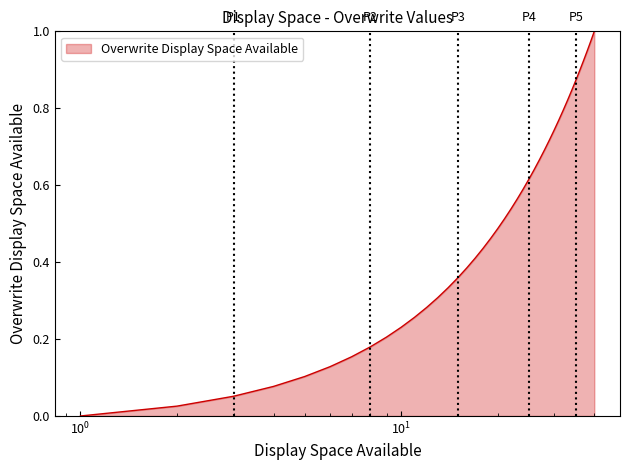

Reading left to right, transcribe all the data shown in this chart.

0.0	0.0	0.1	0.1	0.1	0.1	0.2	0.2	0.2	0.2	0.3	0.3	0.3	0.3	0.4	0.4	0.4	0.4	0.5	0.5	0.5	0.5	0.6	0.6	0.6	0.6	0.7	0.7	0.7	0.7	0.8	0.8	0.8	0.8	0.9	0.9	0.9	0.9	1.0	1.0